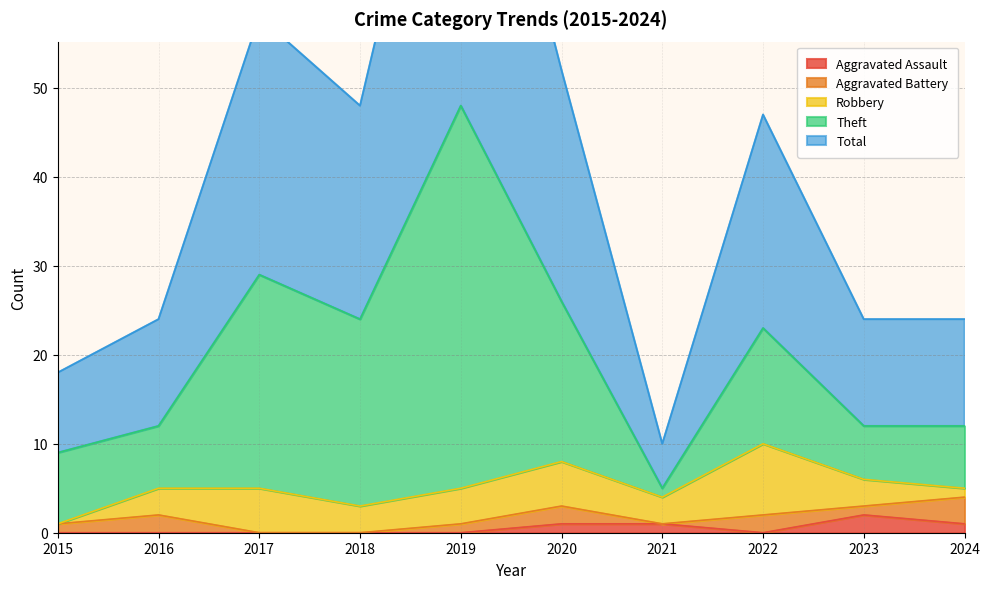

What is the highest value of the Theft series?

48